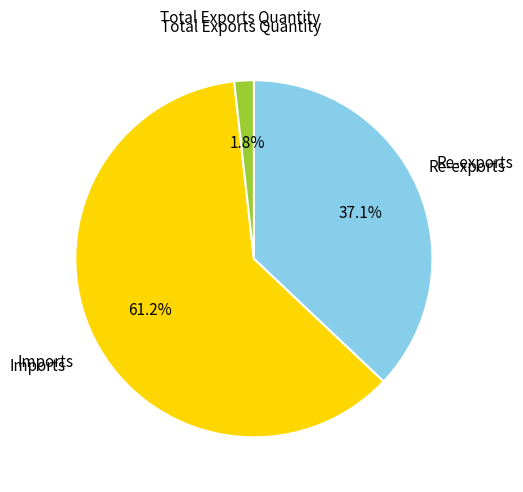

Which has a higher value, Total Exports Quantity or Imports?

Imports